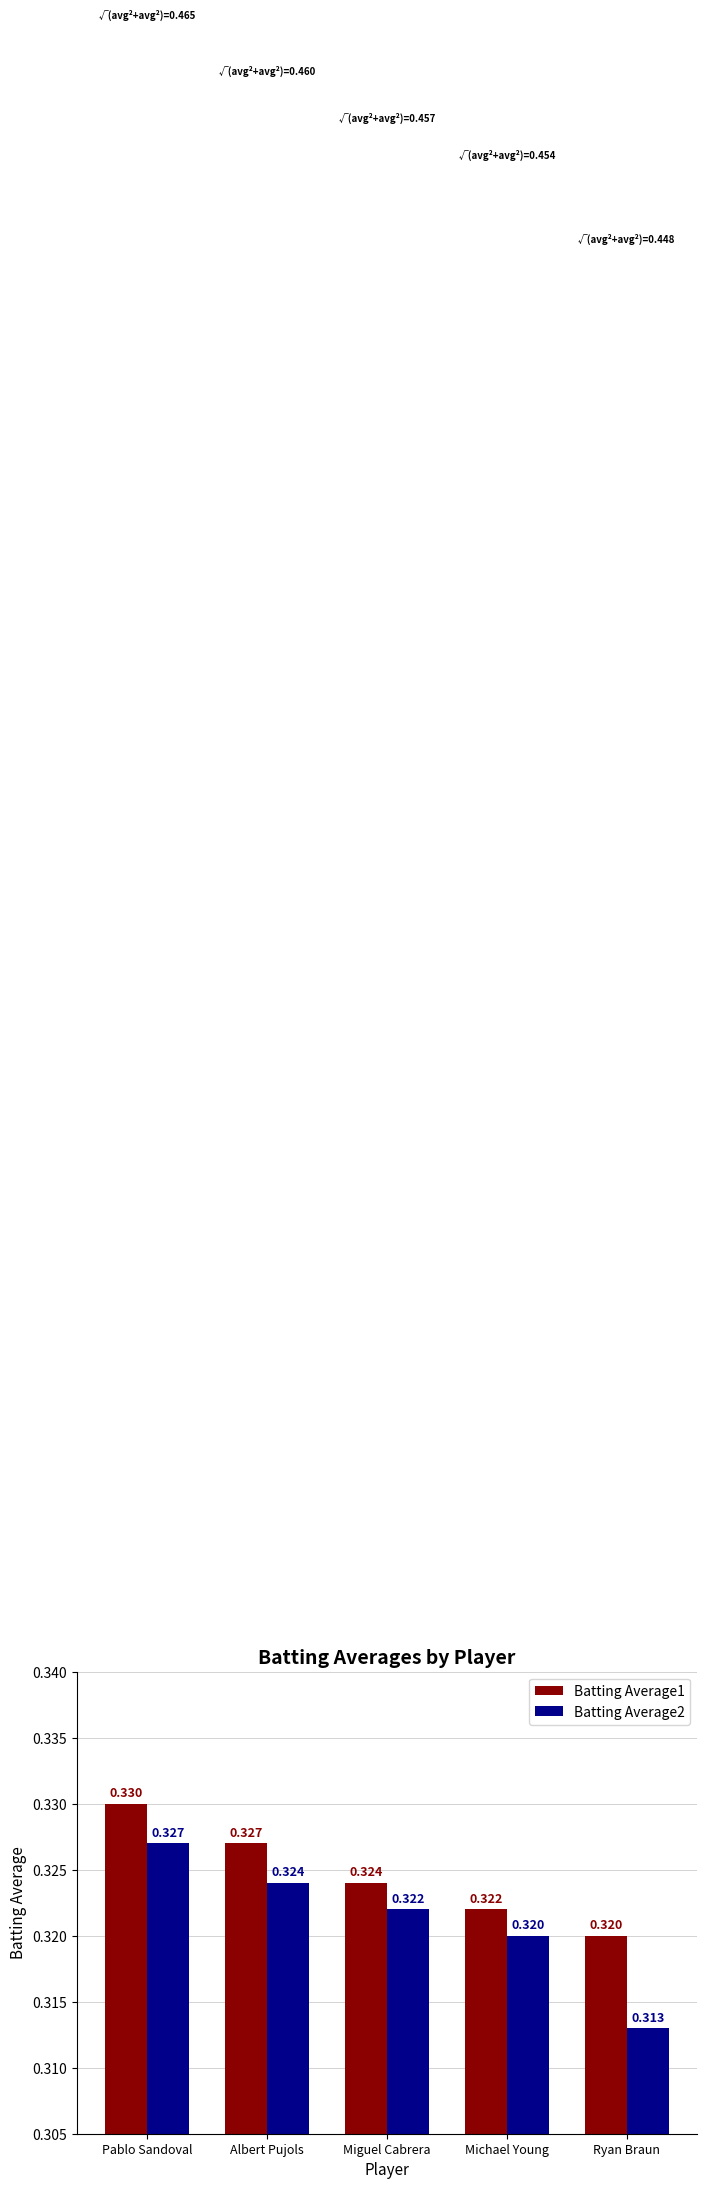

At how many categories does at least one series exceed 0?

5